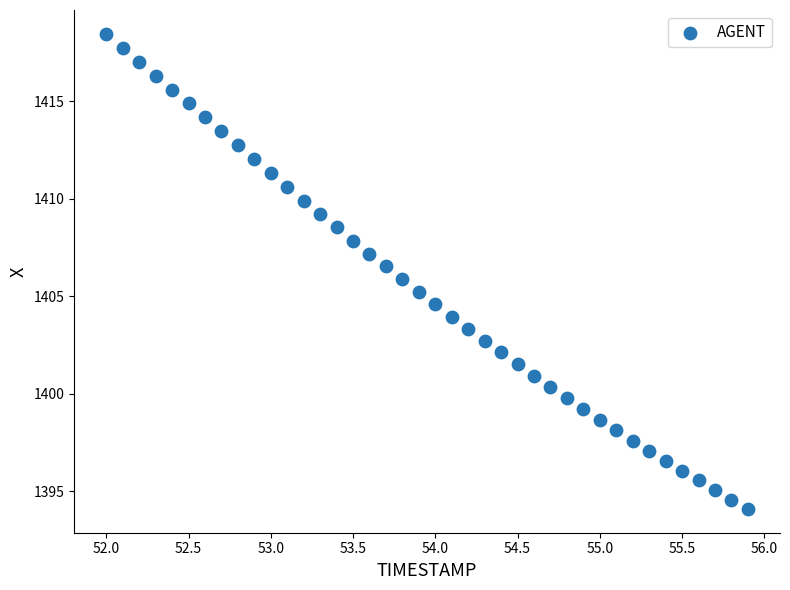

What is the range of Y values (max minus min)?

24.4